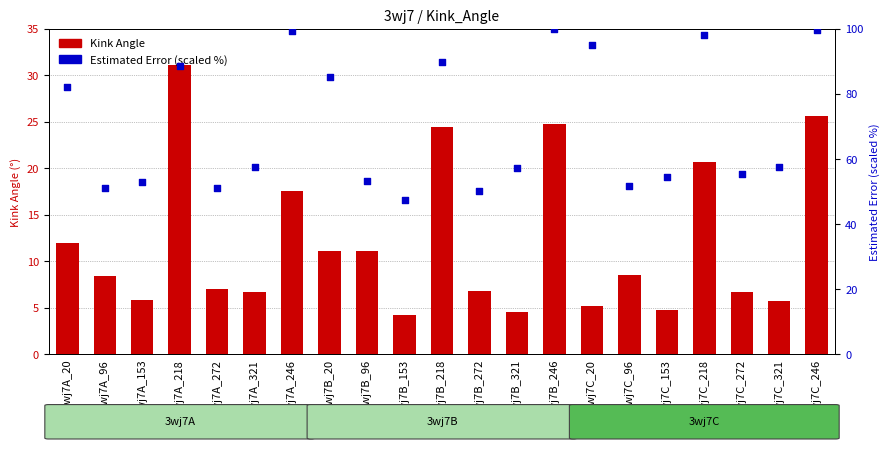

Is the value of Kink_Angle at 3wj7C_20 greater than the value of Estimated_Error (scaled %) at 3wj7A_272?

No